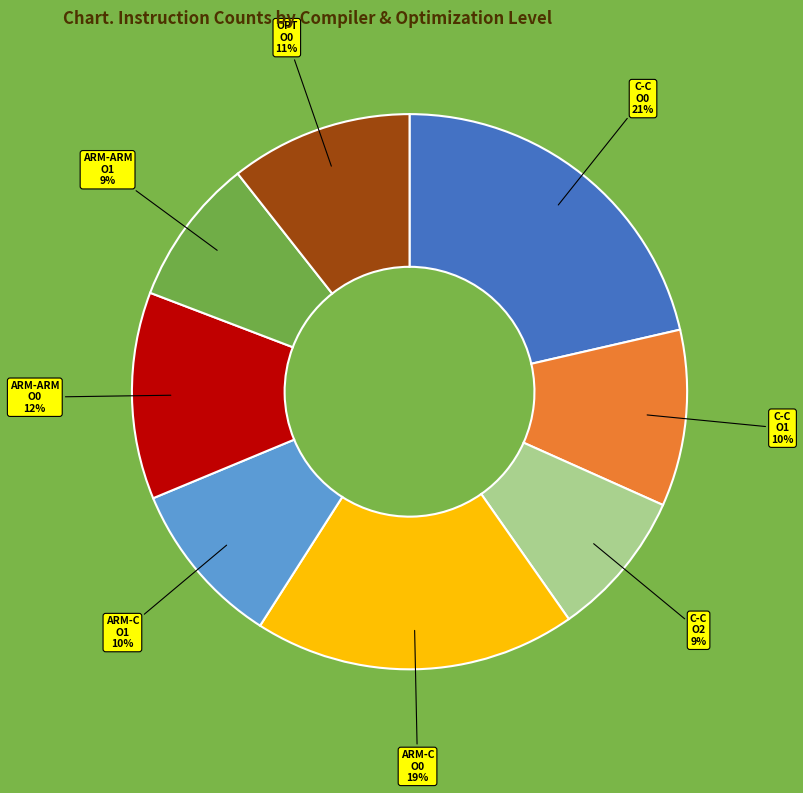

Does any single category account for the majority?

No